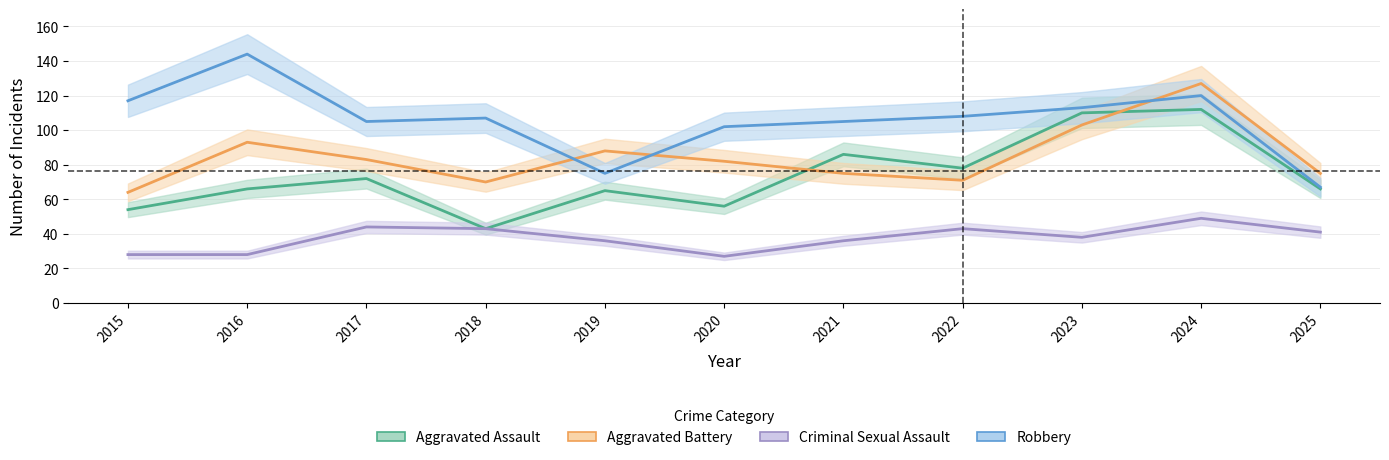

Which series has the largest total across all categories?

Robbery